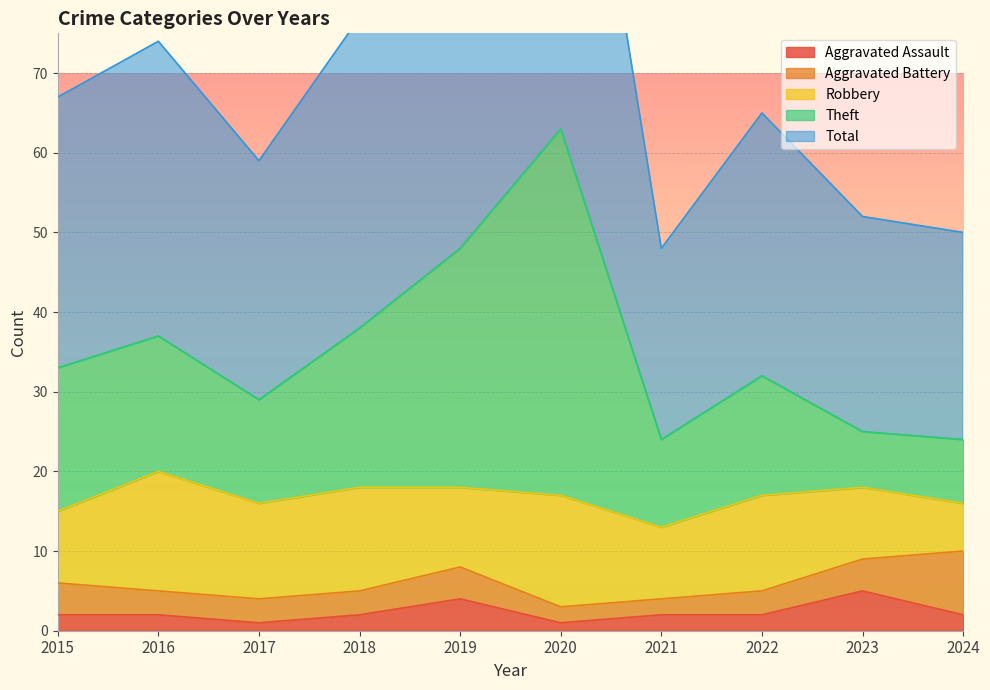

Which series has the largest total across all categories?

Total